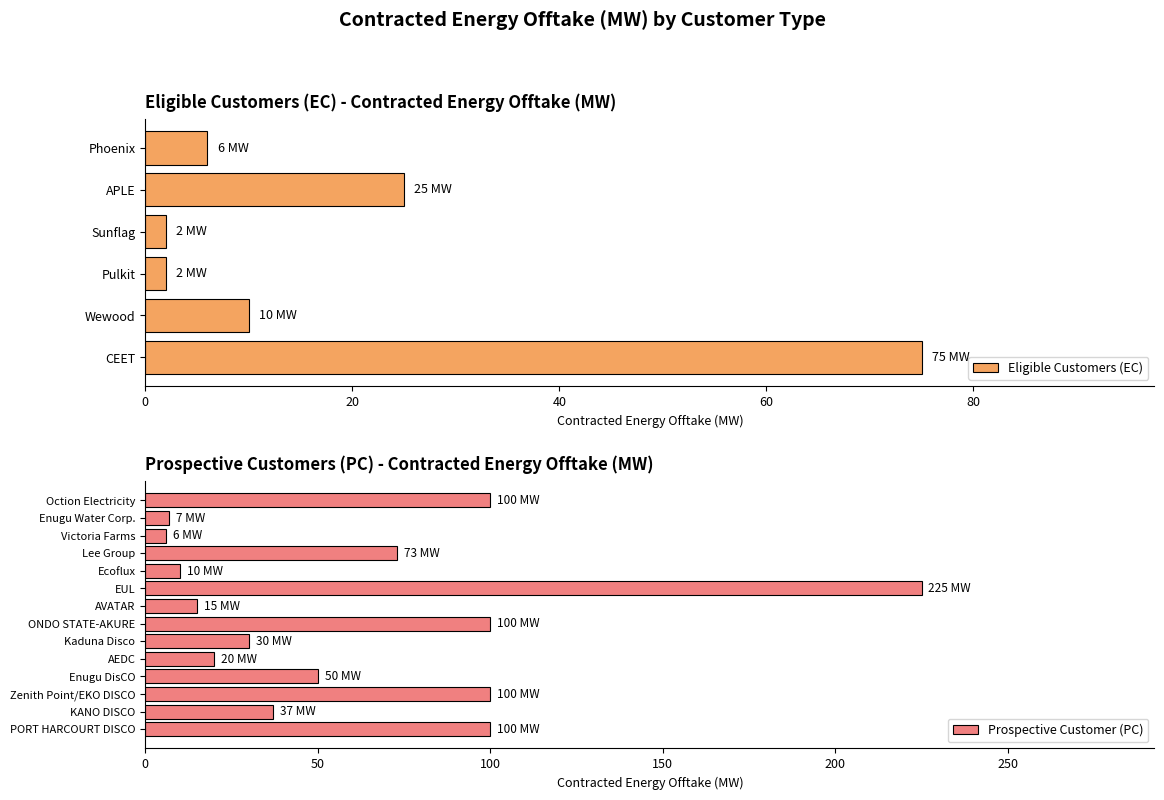

Reading left to right, list all the values displayed in this chart.

CEET=75	Wewood=10	Pulkit=2	Sunflag=2	APLE=25	Phoenix=6	PORT HARCOURT DISCO=100	KANO DISCO=37	Zenith Point /EKO DISCO=100	Enugu DisCO=50	AEDC=20	Kaduna Disco=30	ONDO STATE - AKURE=100	AVATAR=15	EUL=225	Ecoflux=10	Lee Group=73	Victoria Farms=6	Enugu Water Corp.=7	Oction Electricity Ltd=100